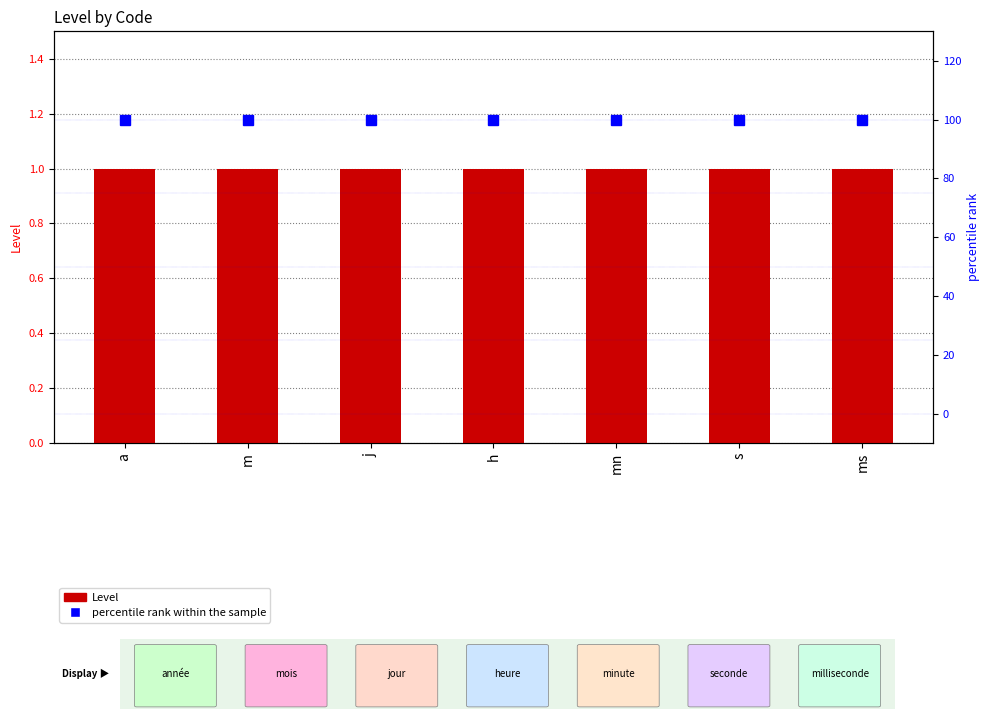

What is the highest value of the percentile rank within the sample series?

100